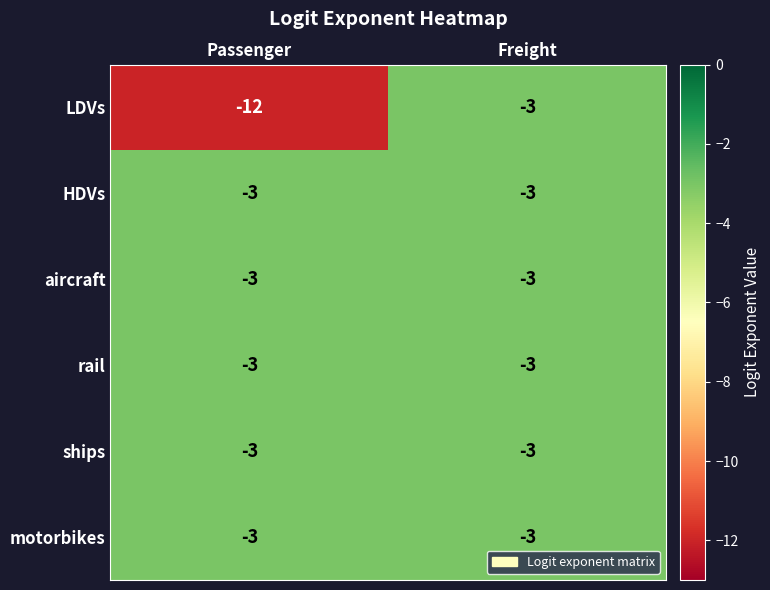

Between Passenger and Freight, which series saw the biggest shift?

LDVs